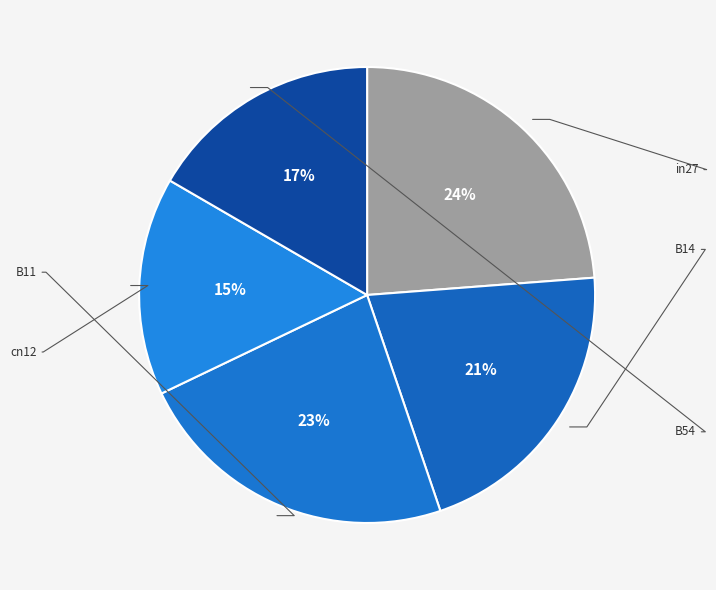

How many segments does this pie chart have?

5